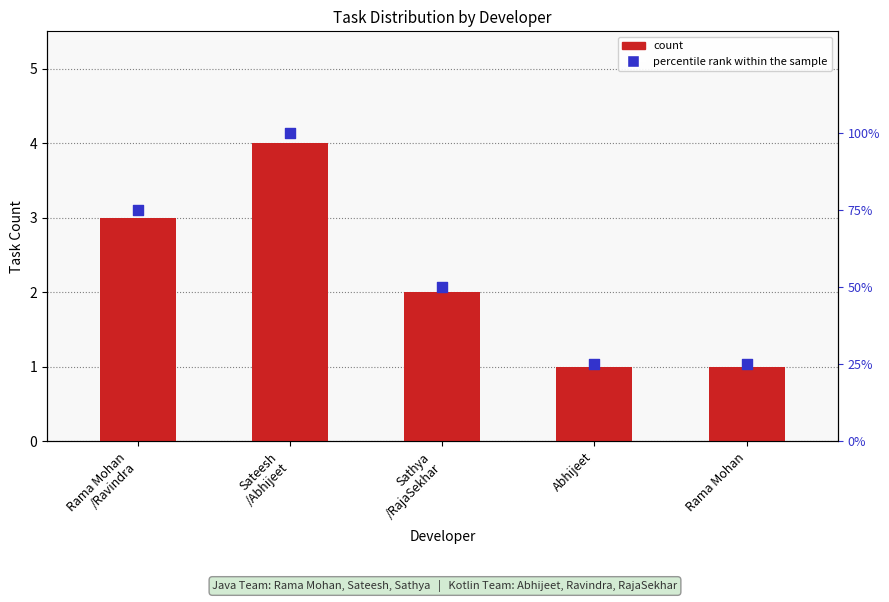

Which series contains the highest Y value?

percentile rank within the sample